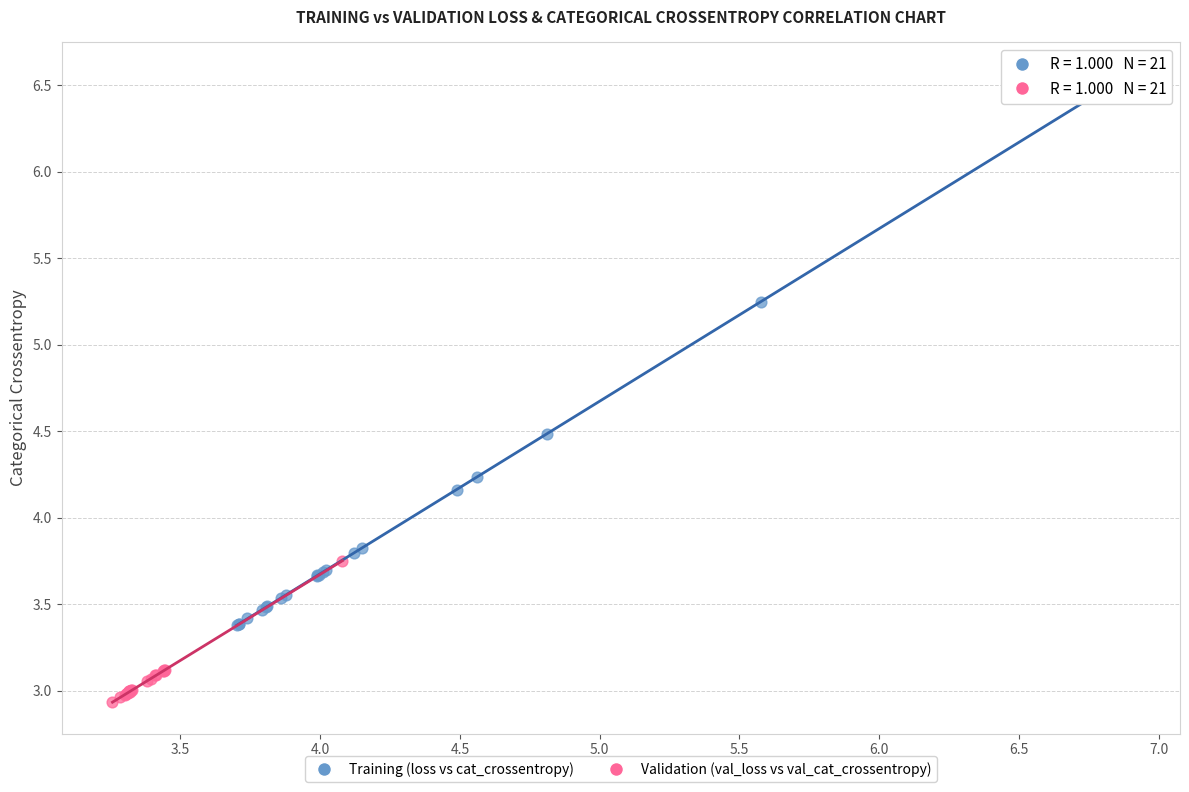

Which series contains the highest Y value?

Training (loss vs cat_crossentropy)